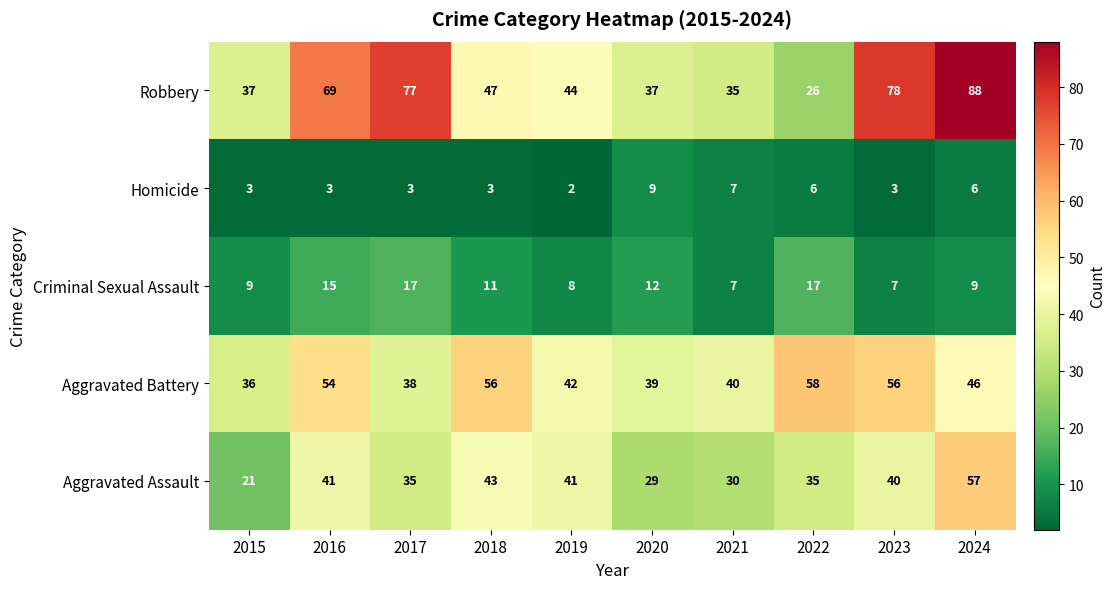

Which category has the lowest value in the Aggravated Battery series?

2015